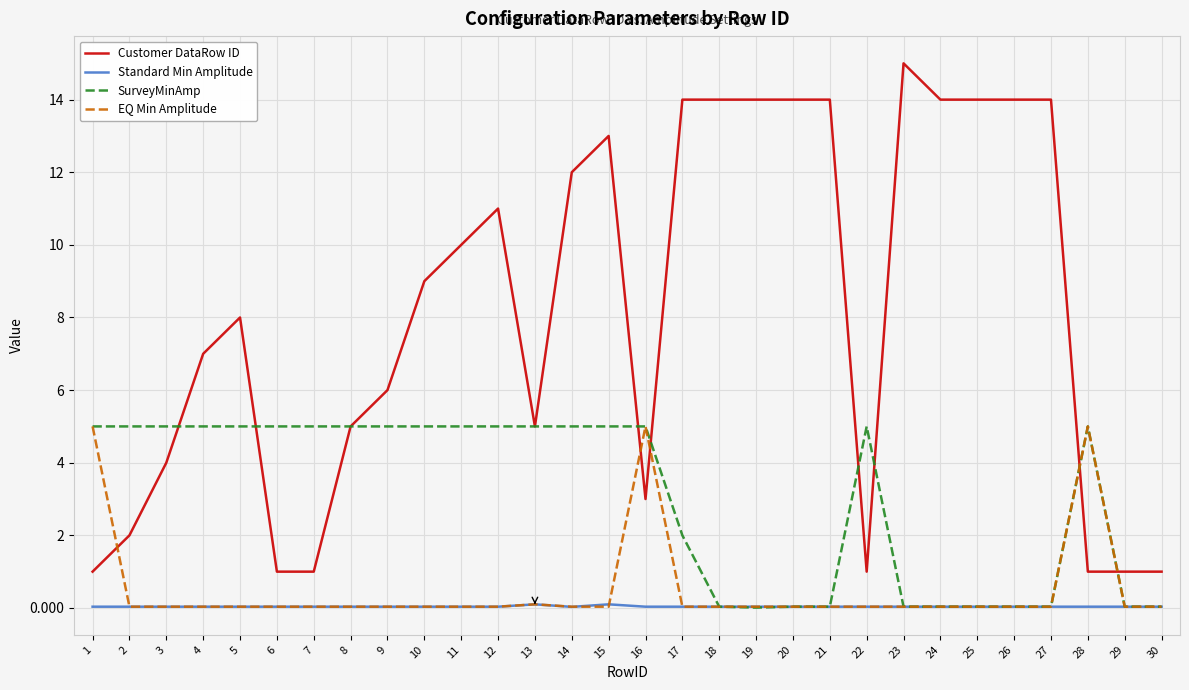

Is the value of Standard Min Amplitude at 27 greater than the value of Customer DataRow ID at 26?

No